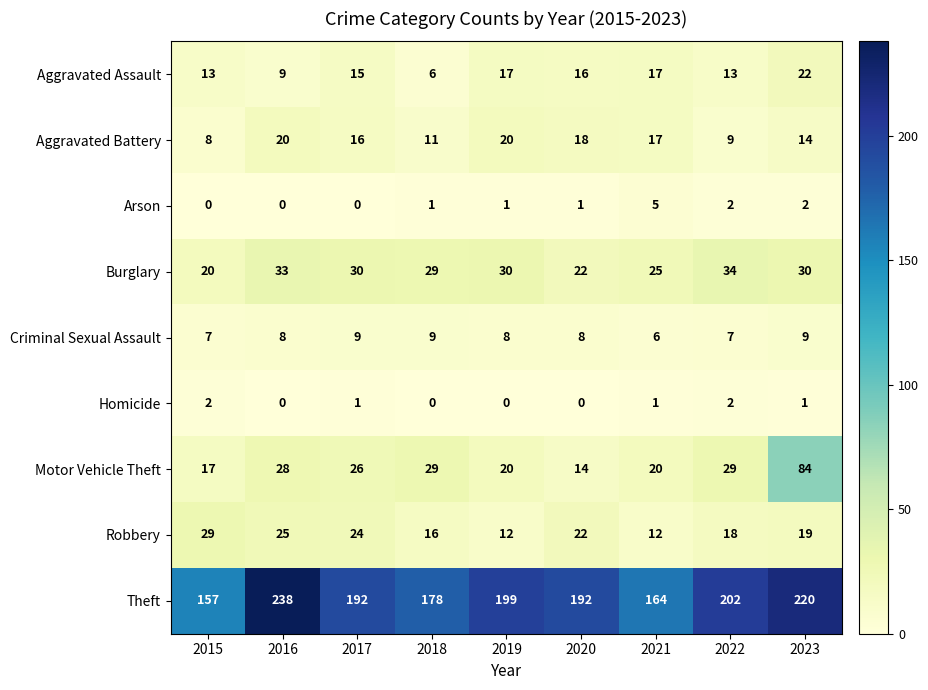

The value of Homicide at 2019 is 0. True or false?

True